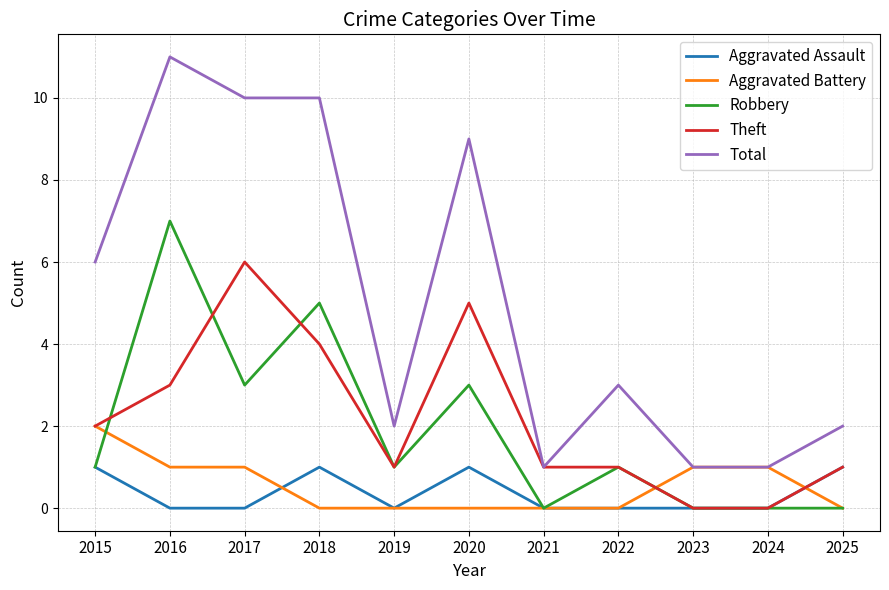

At which category is the sum across all series the highest?

2016